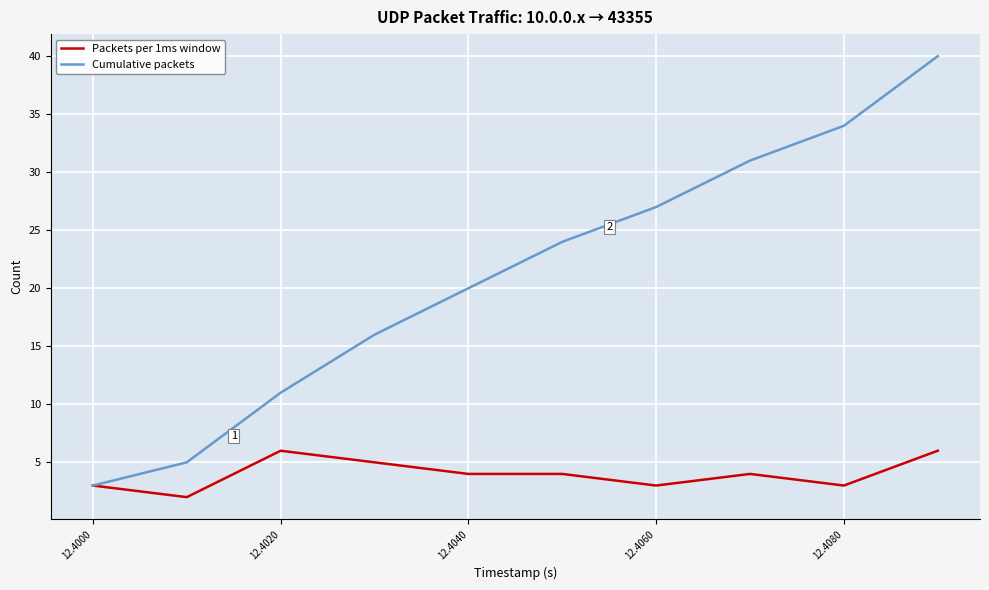

List the series in order of their peak value, highest first.

Cumulative packets, Packets per 1ms window